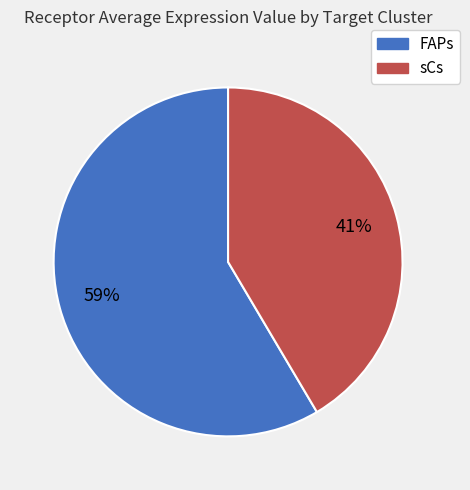

What percentage is the FAPs slice, to the nearest percent?

59%